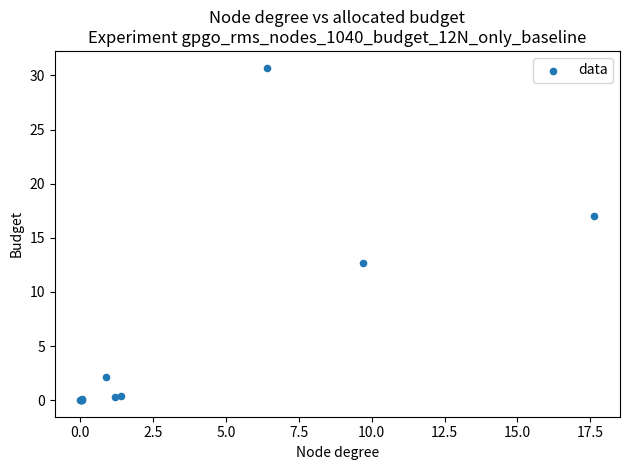

What Y value in the scatter plot is closest to 15?

17.0